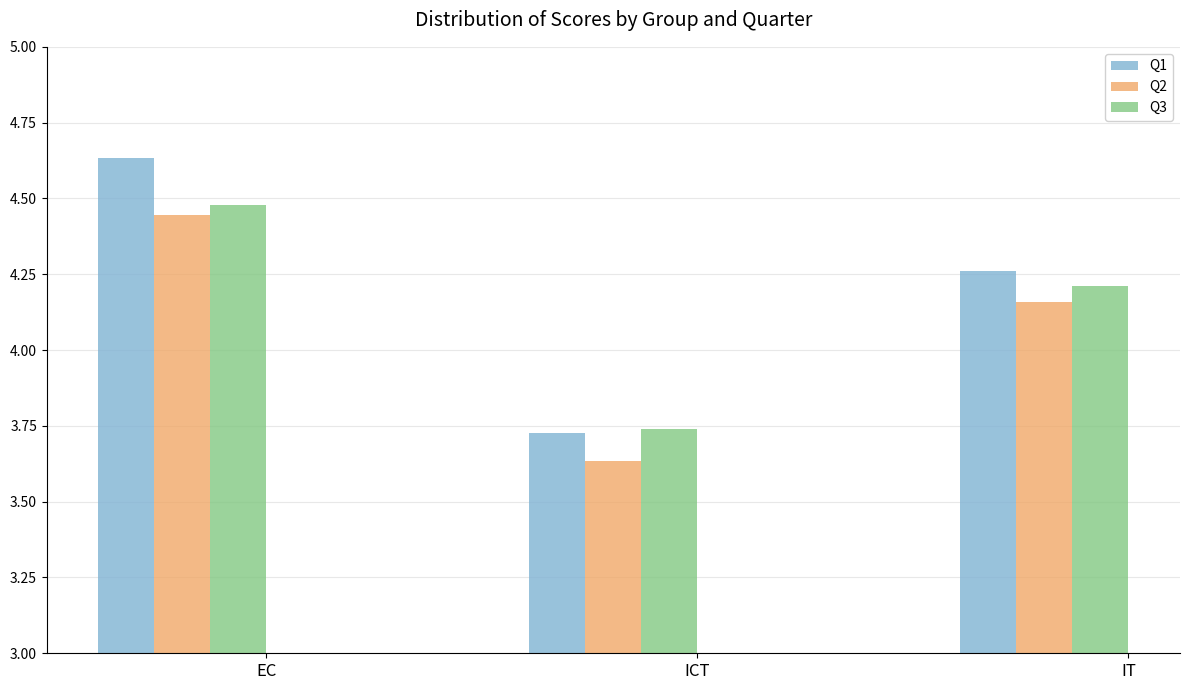

True or false: Q2 has a value of 7.0 at IT.

False